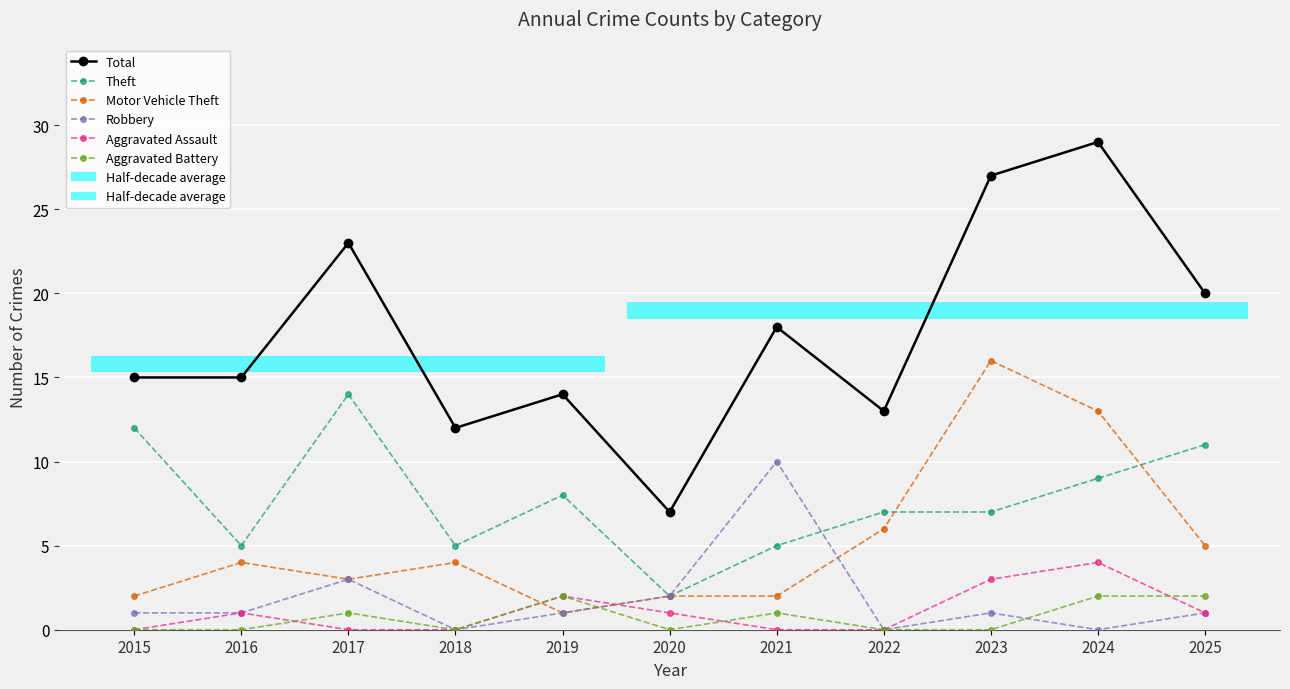

How many data points does each series have?

11